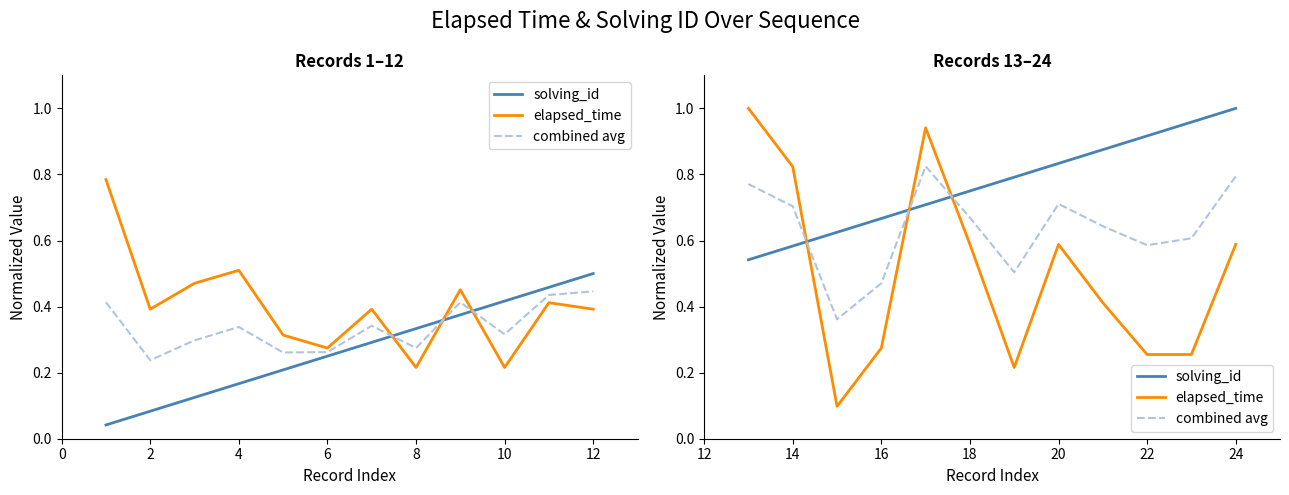

How many times do elapsed_time and combined avg cross each other?

3